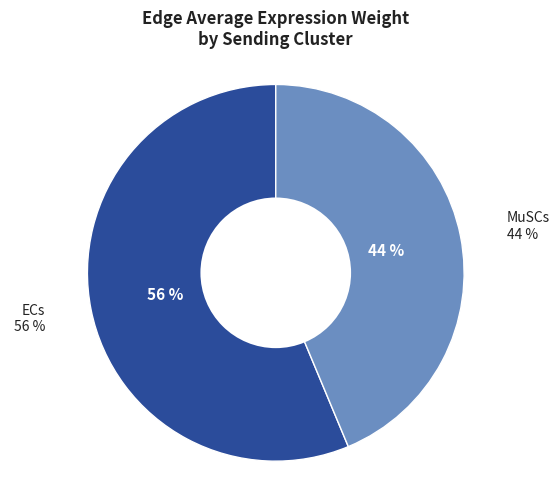

Rank the categories by value from highest to lowest.

ECs, MuSCs